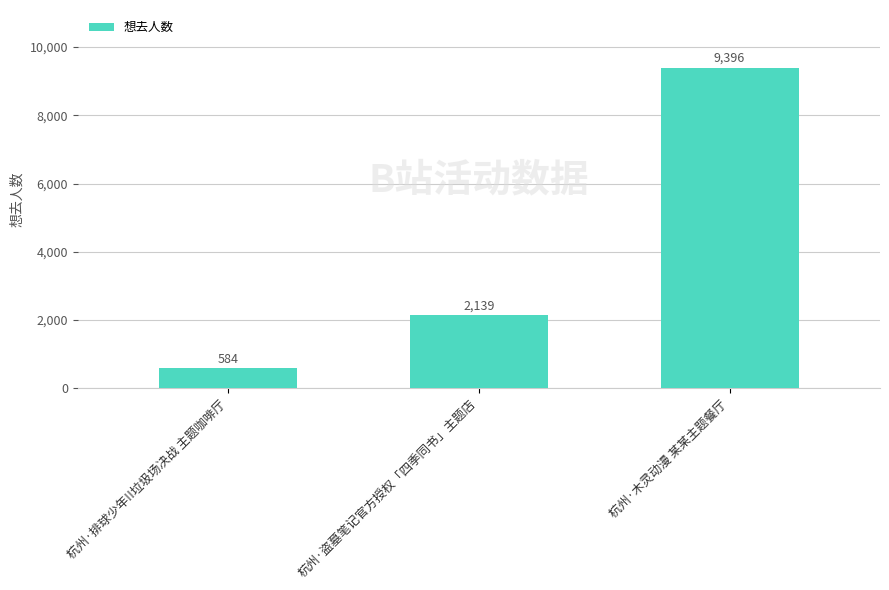

Reading left to right, extract all data points from this chart.

杭州·排球少年!!垃圾场决战 主题咖啡厅=584	杭州·盗墓笔记官方授权「四季同书」主题店=2139	杭州·木灵动漫 某某主题餐厅=9396